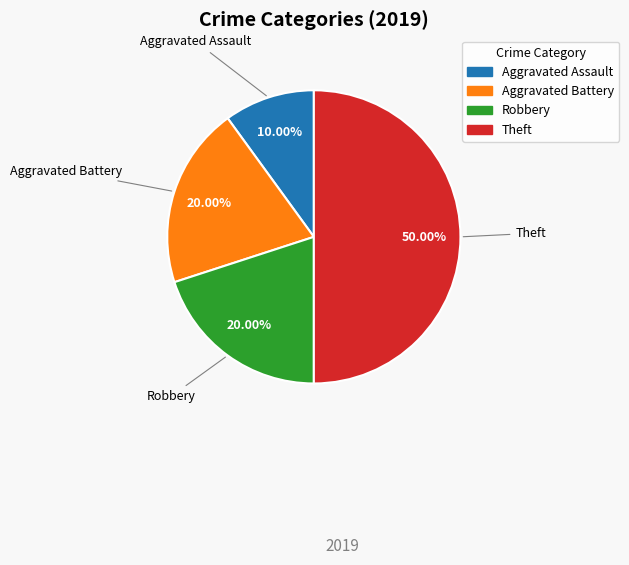

How many slices are in this pie chart?

4